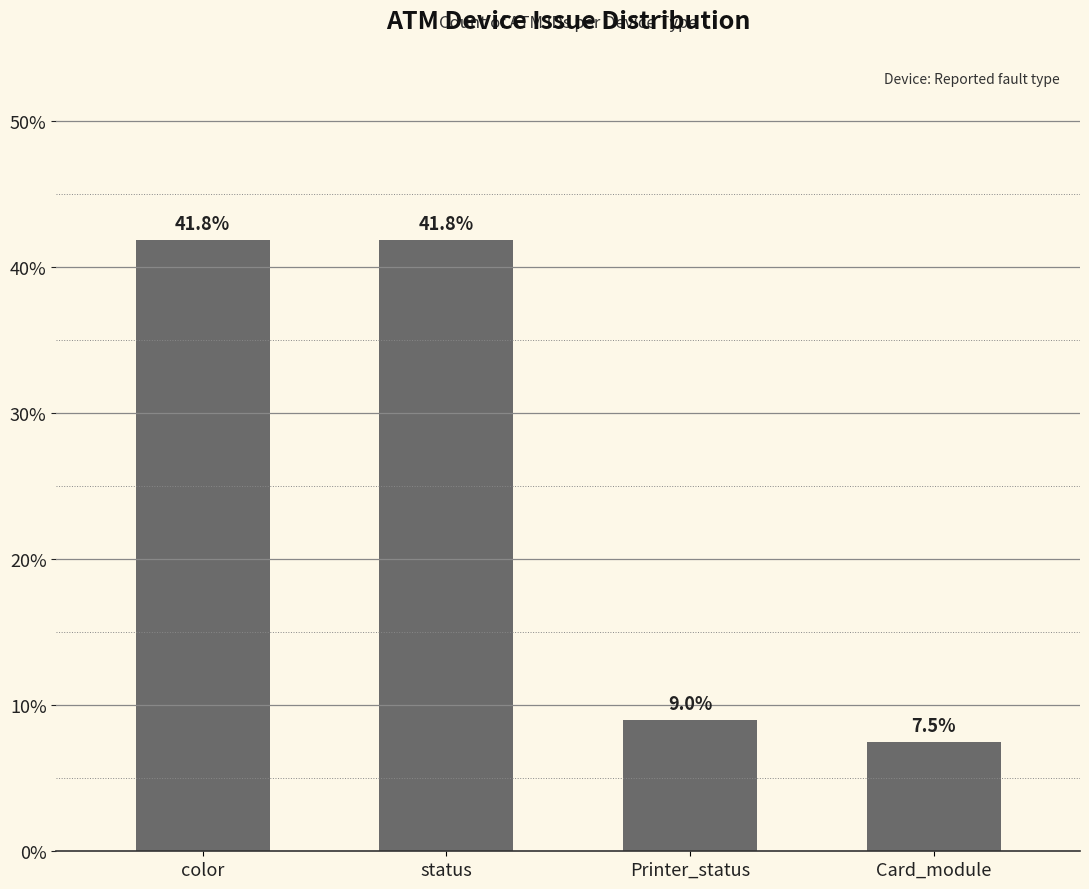

Which has a higher value, status or Card_module?

status